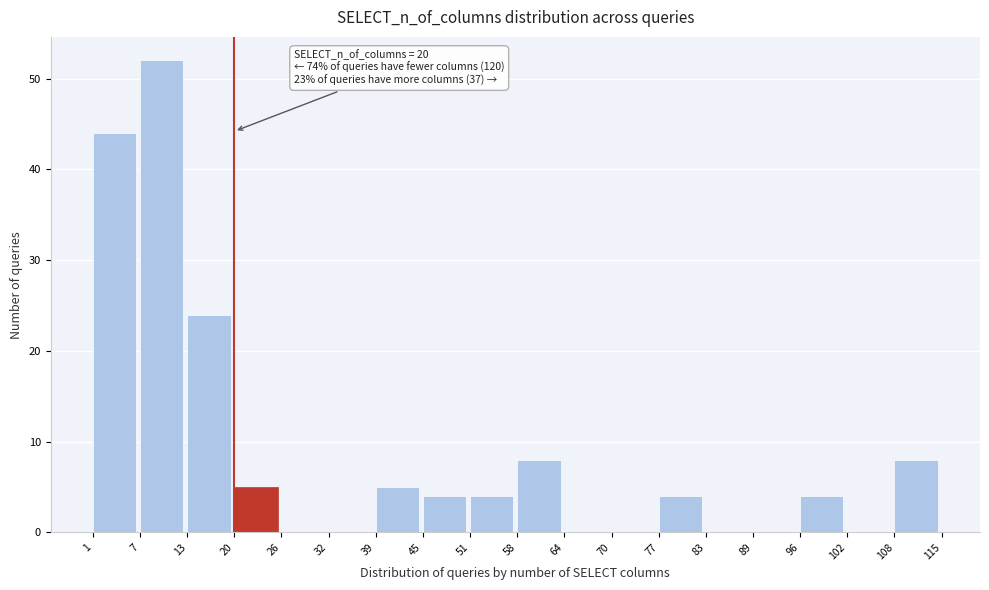

Over which range of the x-axis is the bar tallest?

7 to 13